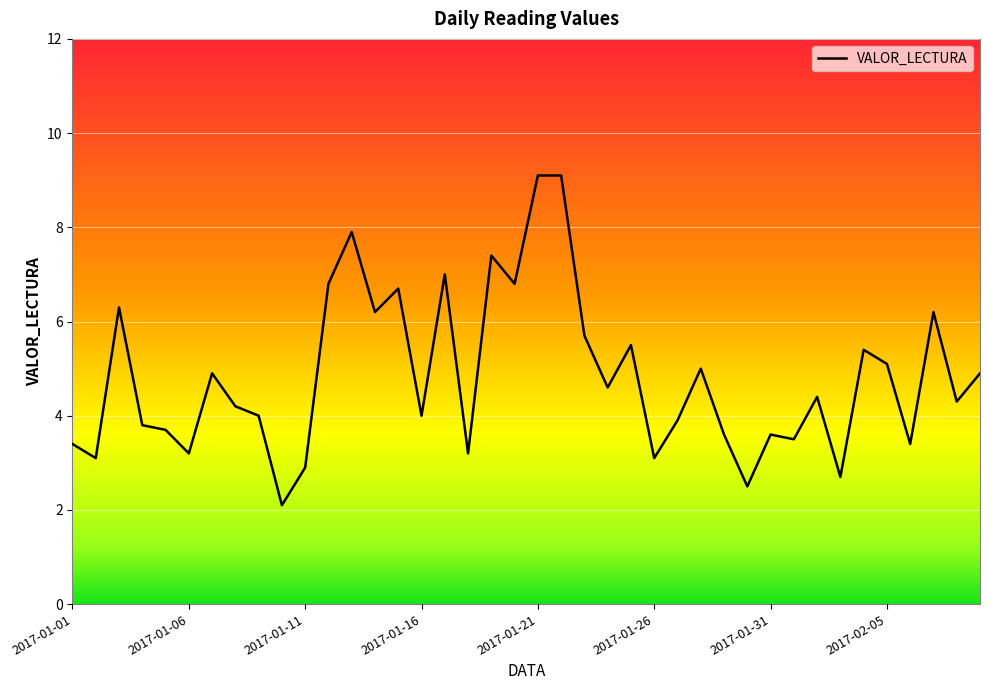

Does the chart have visible grid lines?

Yes